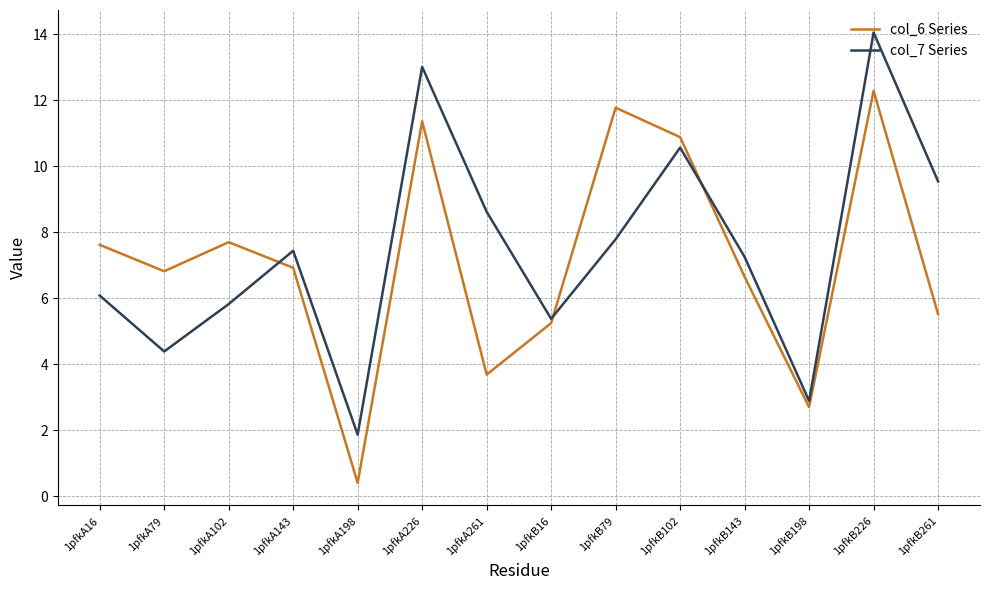

Reading left to right, extract all data points from this chart.

col_6 Series: 1pfkA16=7.6	1pfkA79=6.8	1pfkA102=7.7	1pfkA143=6.9	1pfkA198=0.4	1pfkA226=11.4	1pfkA261=3.7	1pfkB16=5.2	1pfkB79=11.8	1pfkB102=10.9	1pfkB143=6.7	1pfkB198=2.7	1pfkB226=12.3	1pfkB261=5.5
col_7 Series: 1pfkA16=6.1	1pfkA79=4.4	1pfkA102=5.8	1pfkA143=7.4	1pfkA198=1.9	1pfkA226=13.0	1pfkA261=8.6	1pfkB16=5.4	1pfkB79=7.8	1pfkB102=10.6	1pfkB143=7.3	1pfkB198=2.9	1pfkB226=14.1	1pfkB261=9.5